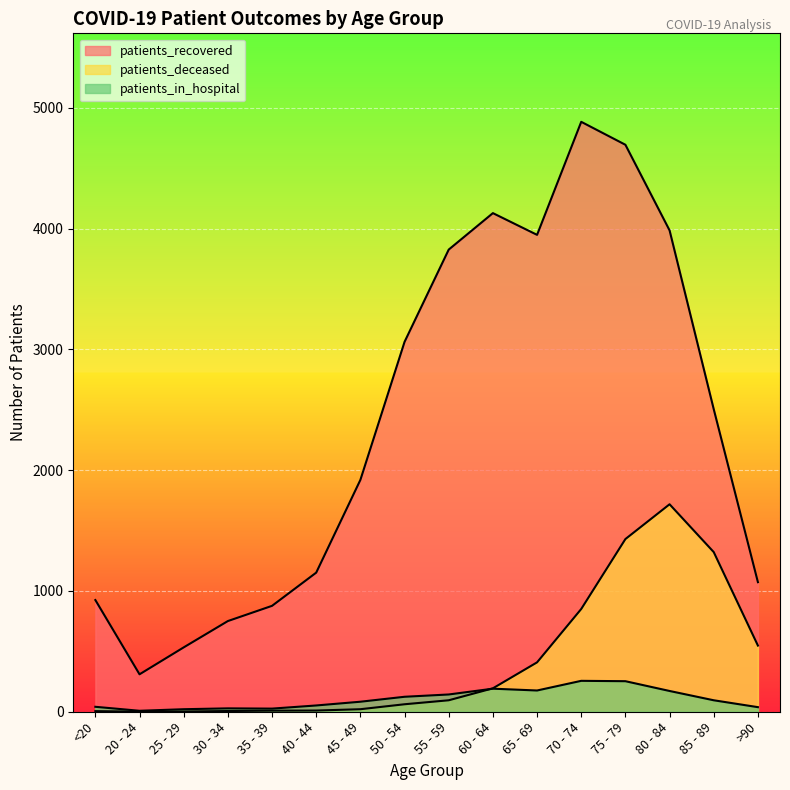

What is the spread (max minus min) of values at 75 - 79?

4442